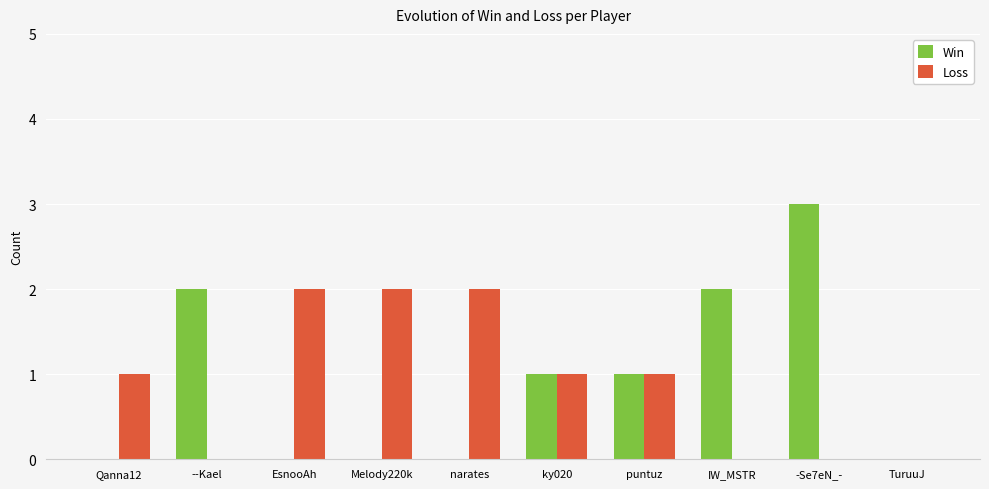

True or false: Loss has a value of 1 at ky020.

True